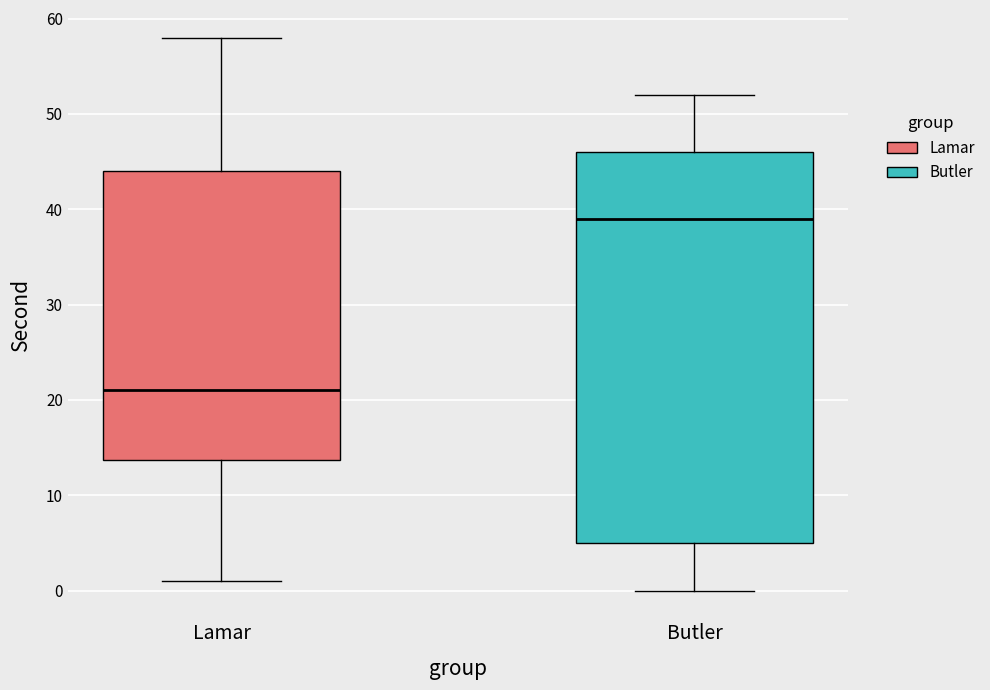

Reading left to right, transcribe this box plot: for each box, give where its median line is, the range the box spans, and where its two whiskers end, as read against the y-axis. The values are not printed on the chart, so give them approximately, as read against the axis.

Lamar: median 21, box 14 to 44, whiskers 1 to 58
Butler: median 39, box 5 to 46, whiskers 0 to 52